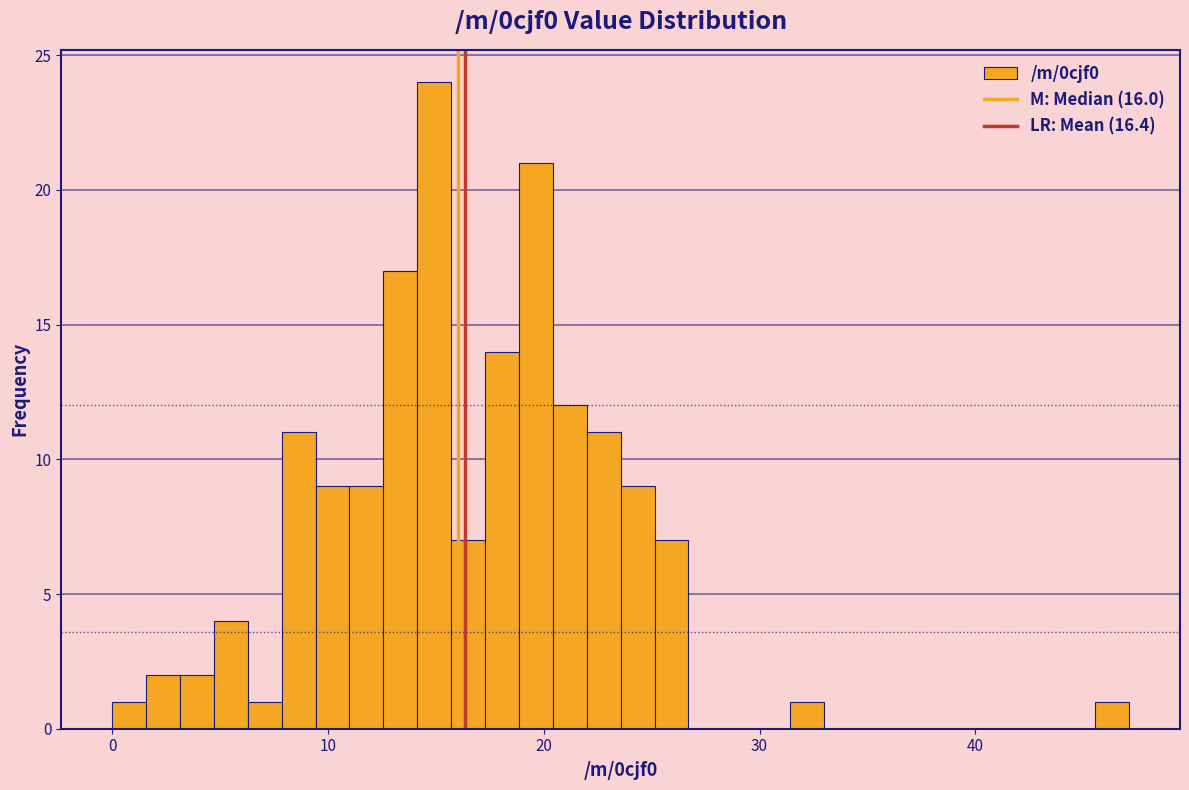

Read against the x-axis, roughly where is the centre of the tallest bar?

15